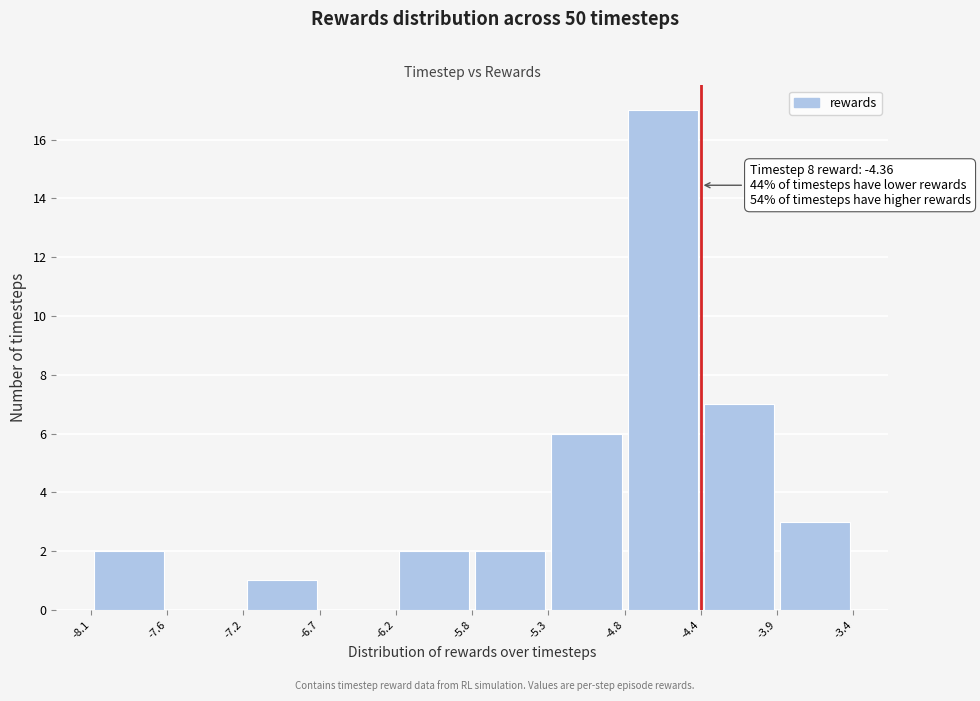

Over which range of the x-axis is the bar tallest?

-4.8 to -4.4